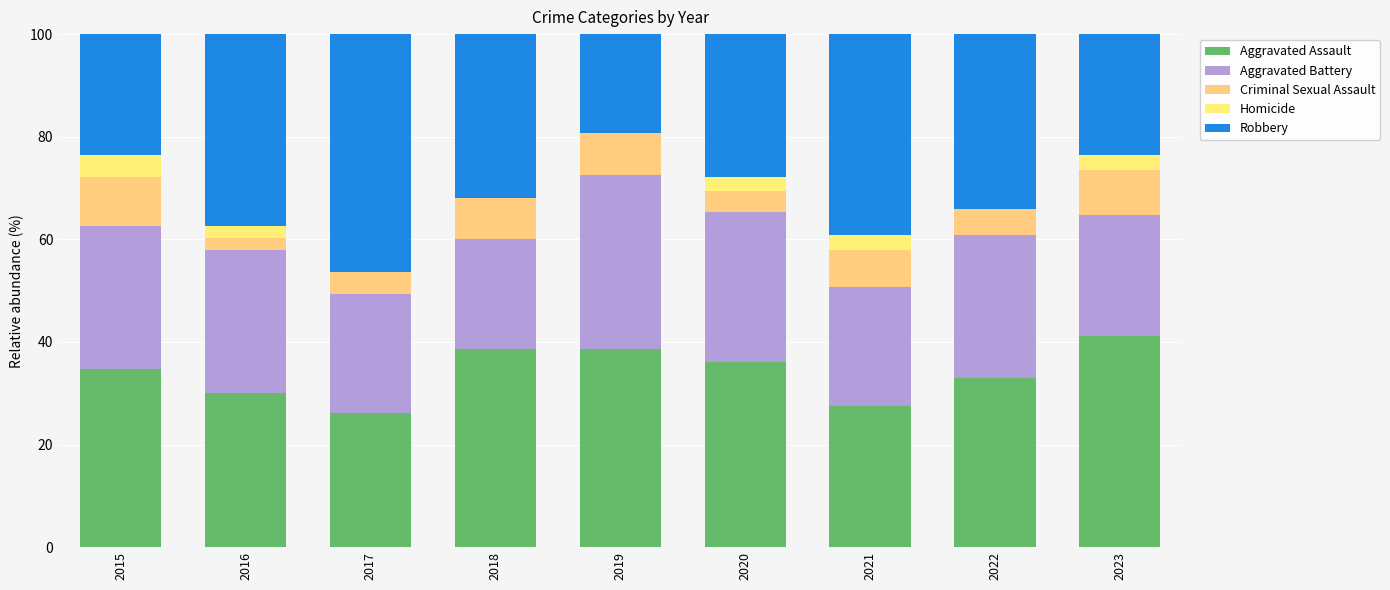

The value of Robbery at 2018 is 12.7. True or false?

False